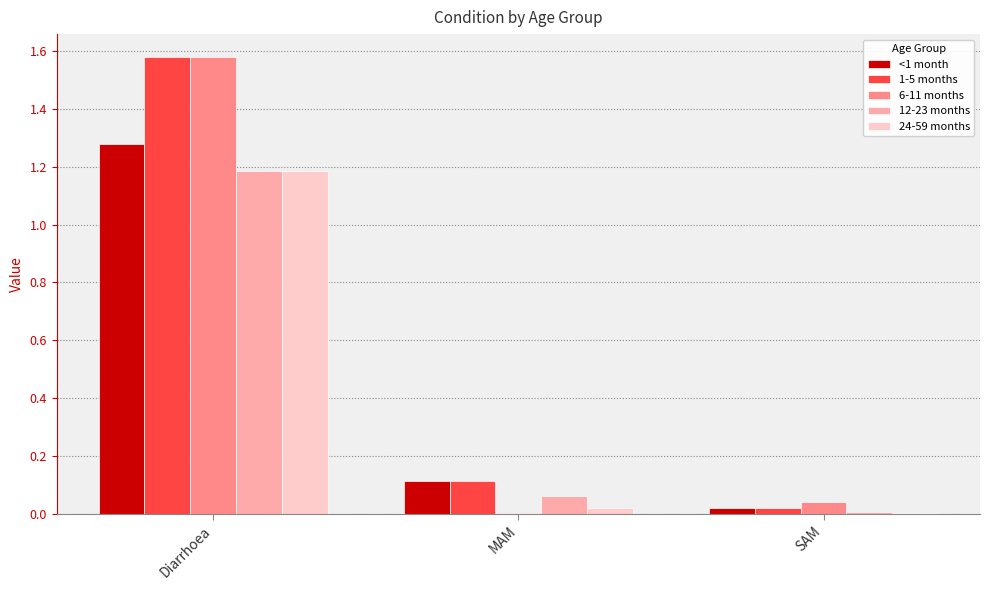

The 6-11 months series shows 0.0 at SAM. True or false?

True